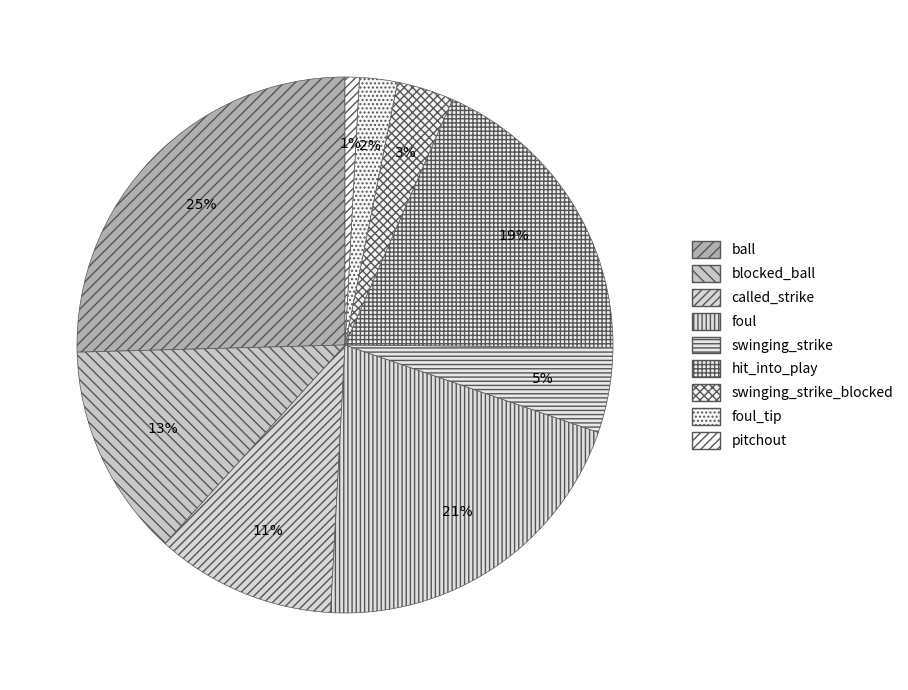

Count the number of slices in the pie.

9